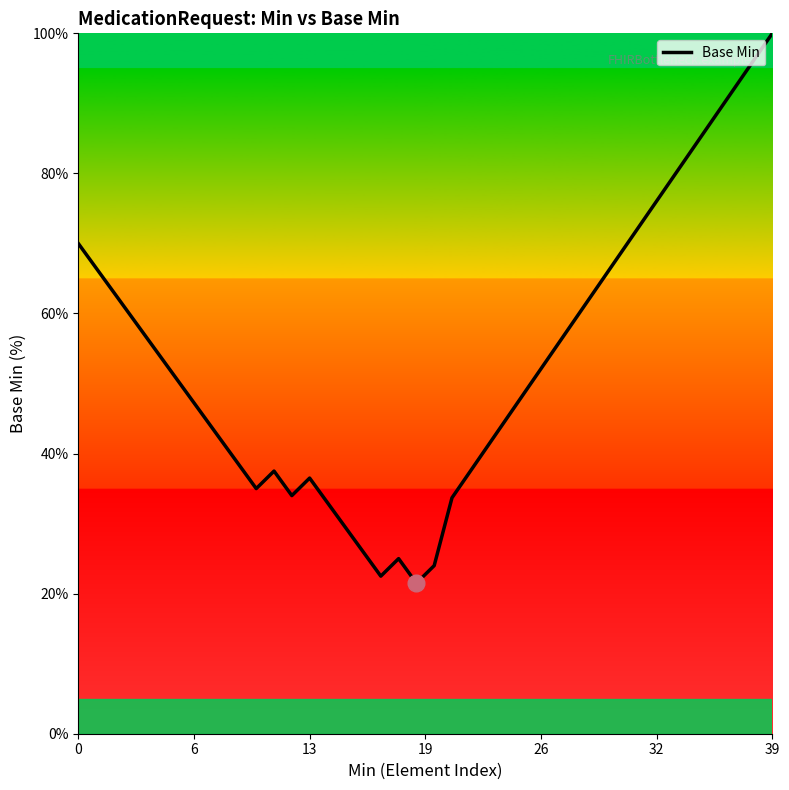

What is the average value?

53.4